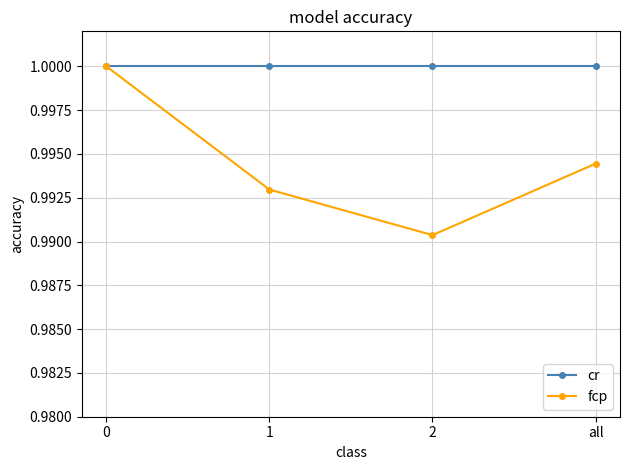

List the series in order of their overall mean, lowest first.

fcp, cr